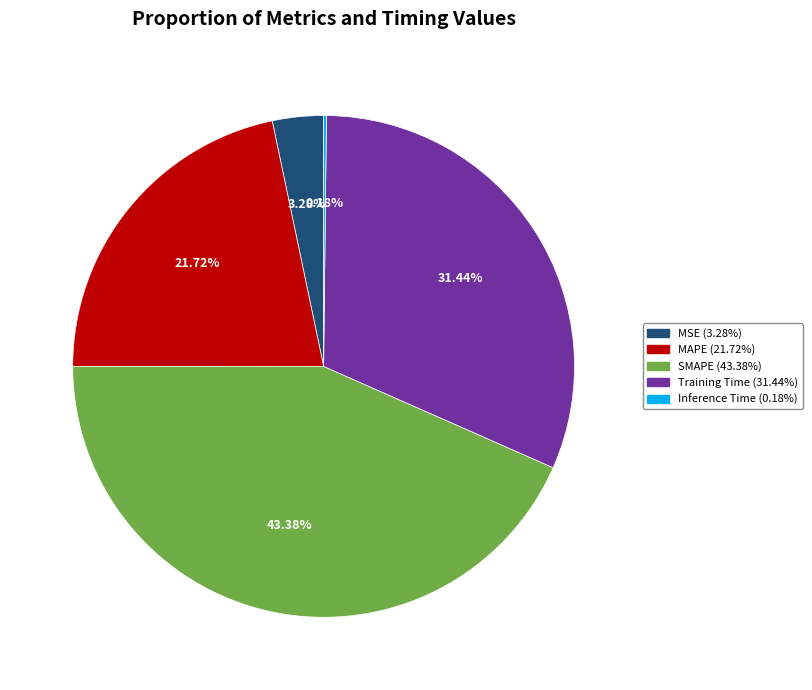

To the nearest percent, what is the combined percentage of MAPE and Training Time?

53%